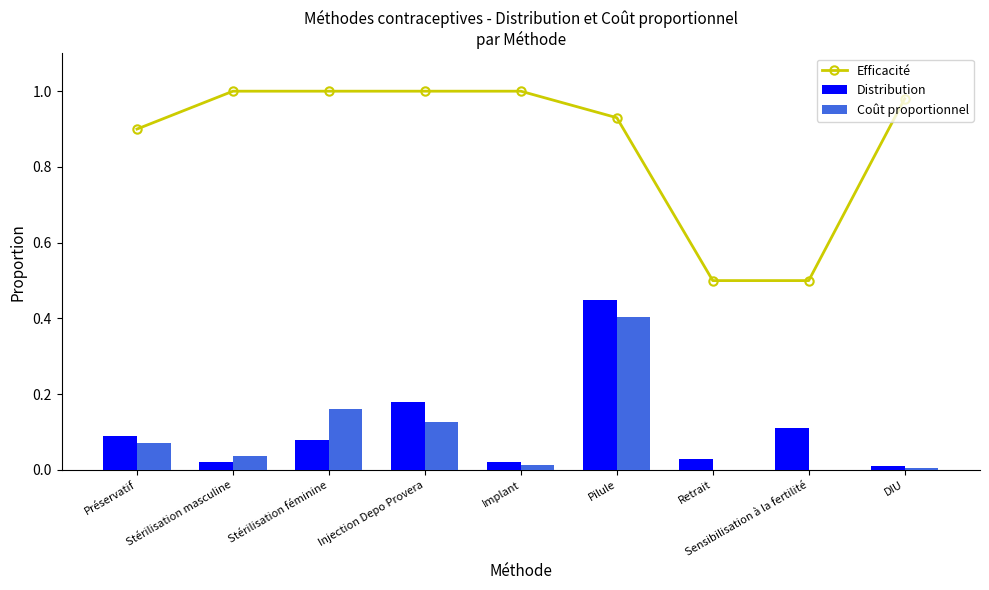

Reading right to left, list all the values displayed in this chart.

Efficacité: 1.0	0.5	0.5	0.9	1.0	1.0	1.0	1.0	0.9
Distribution: 0.0	0.1	0.0	0.5	0.0	0.2	0.1	0.0	0.1
Coût proportionnel: 0.0	0.0	0.0	0.4	0.0	0.1	0.2	0.0	0.1